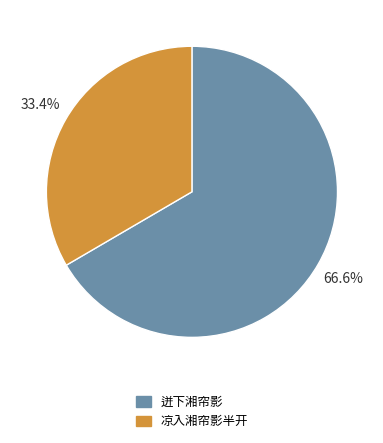

Which has a higher value, 凉入湘帘影半开 or 迸下湘帘影?

迸下湘帘影